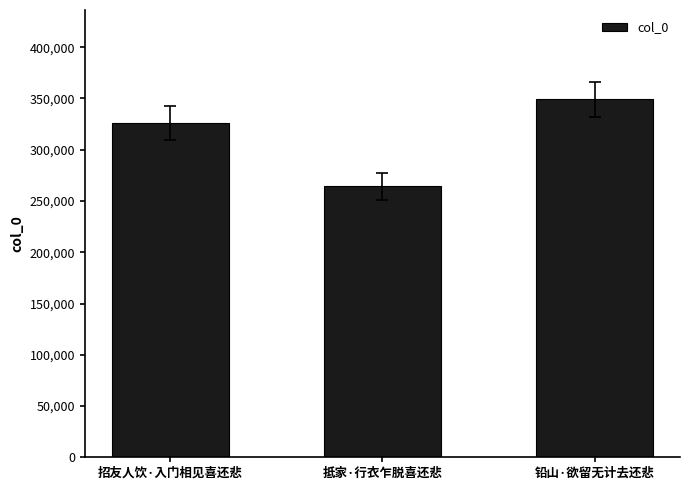

What is the label of the 1st bar from the left?

招友人饮·入门相见喜还悲